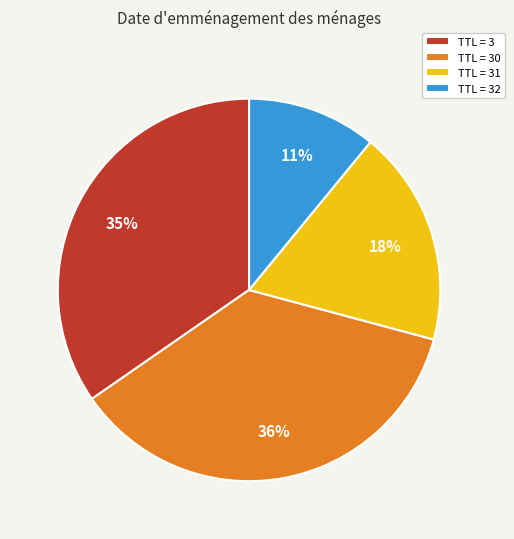

To the nearest percent, what is the difference between the TTL = 32 and TTL = 3 slice percentages?

24%